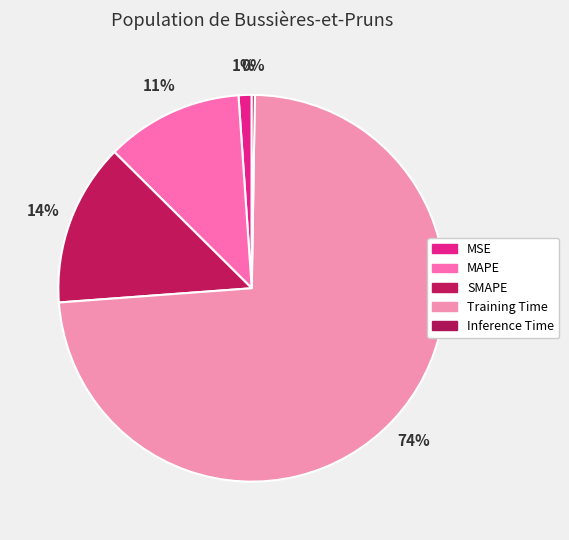

How many segments does this pie chart have?

5